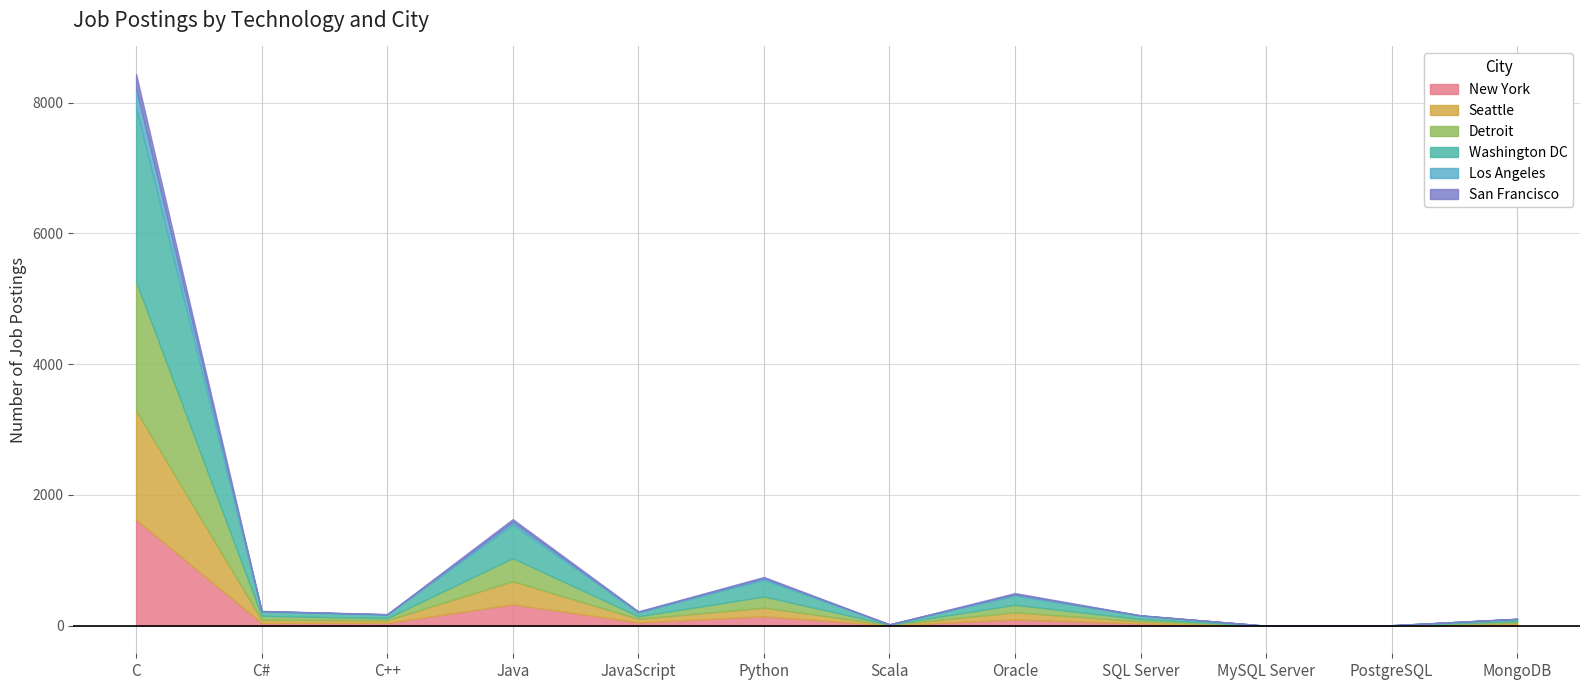

At which label does Detroit reach its minimum?

MySQL Server